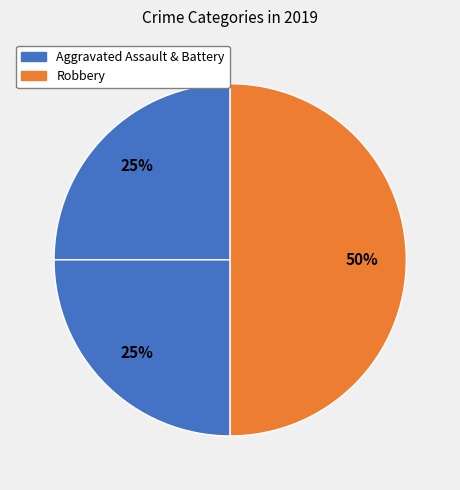

Count the number of slices in the pie.

3